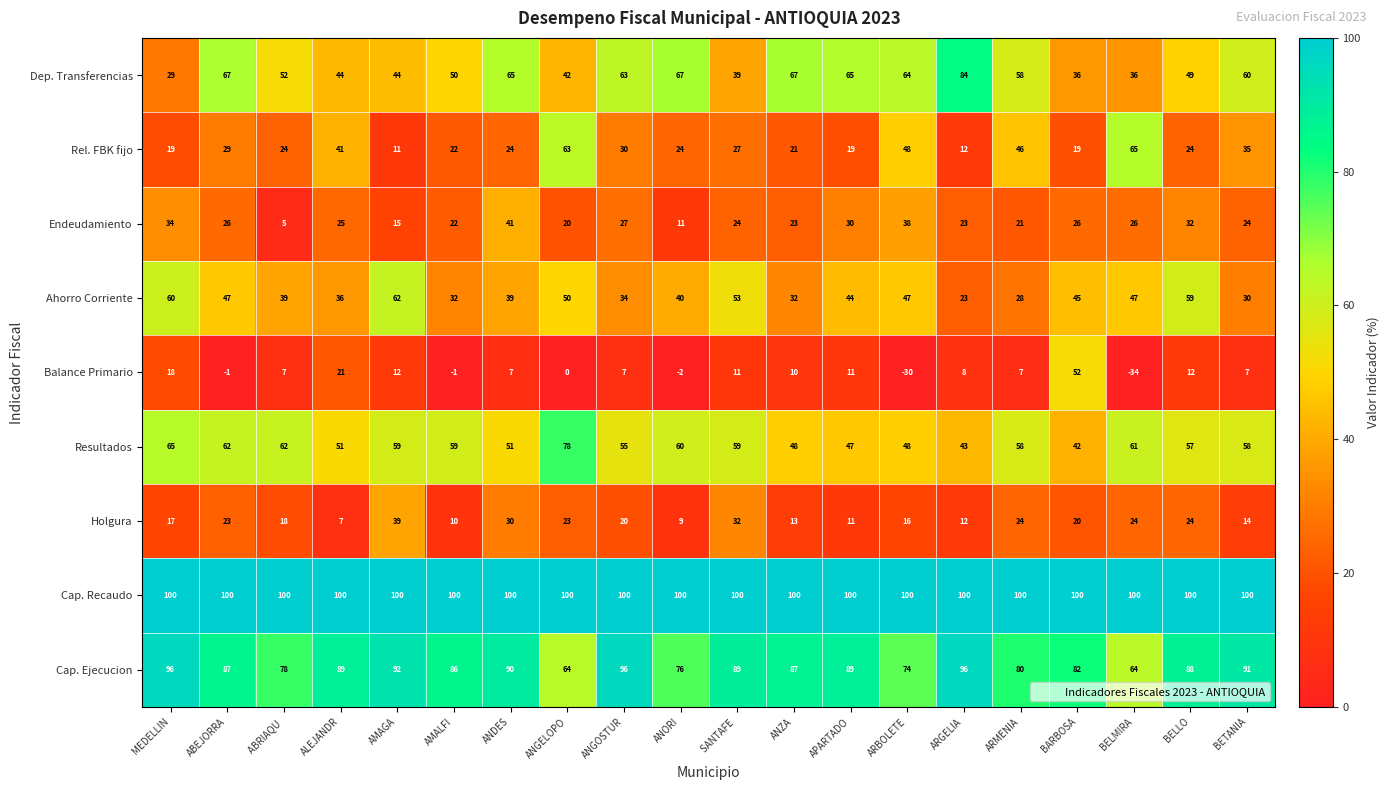

At which label does Cap. Ejecucion first exceed 88?

MEDELLIN